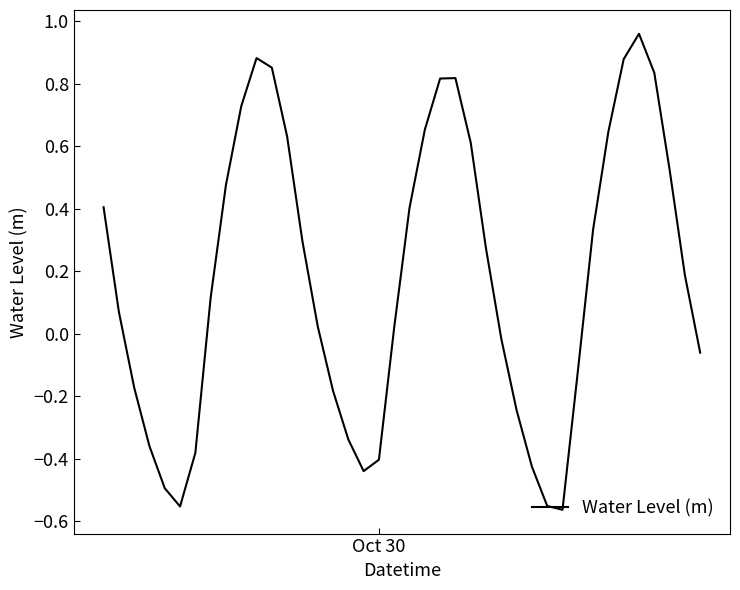

What is the difference between the maximum and minimum values?

1.5